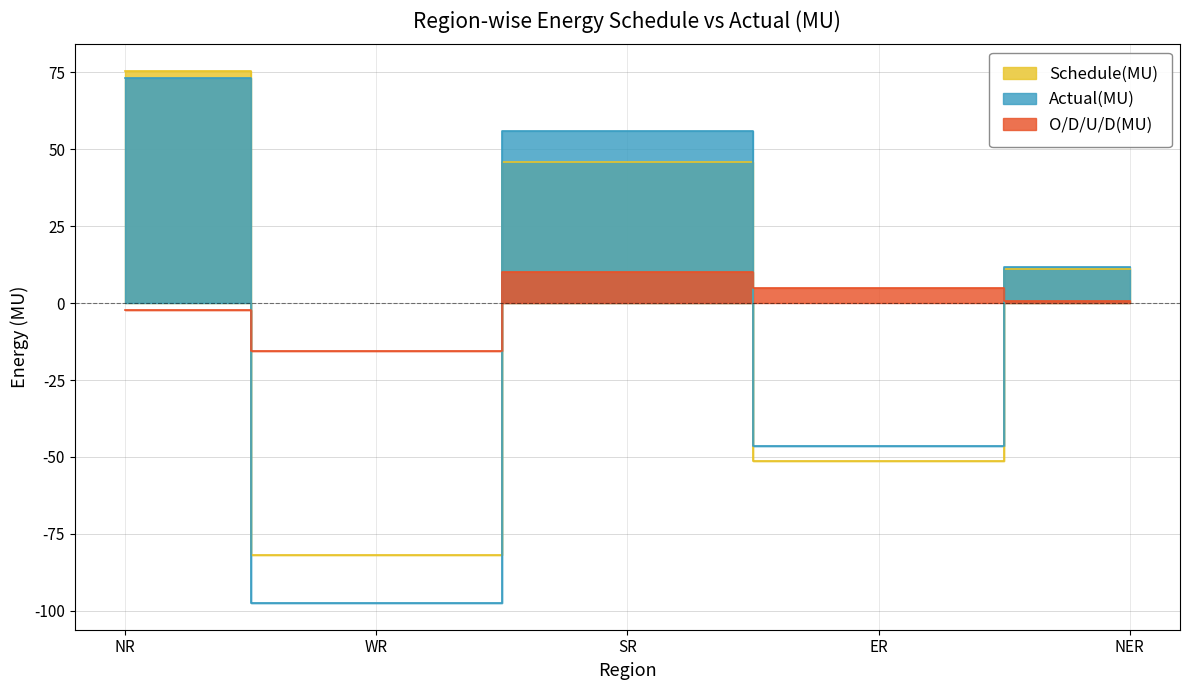

Which series changed the most between NR and WR?

Actual(MU)